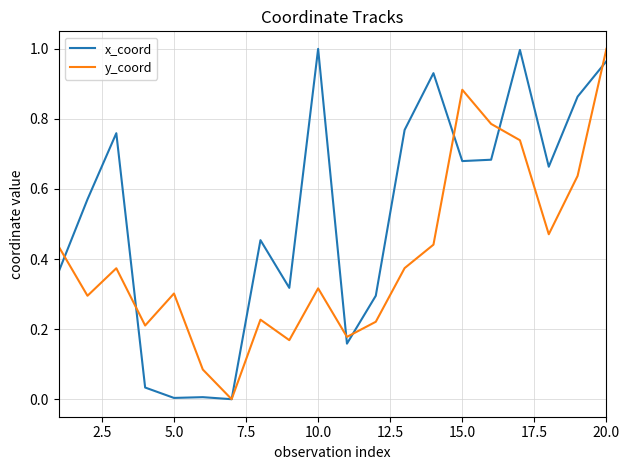

How many values in y_coord are above zero?

19